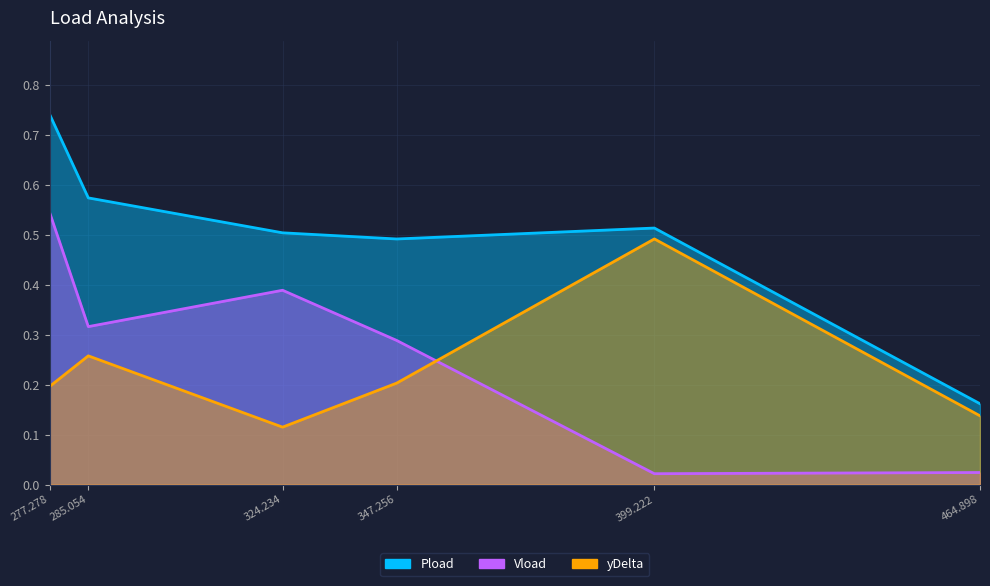

Where is the first local maximum for Vload?

324.234